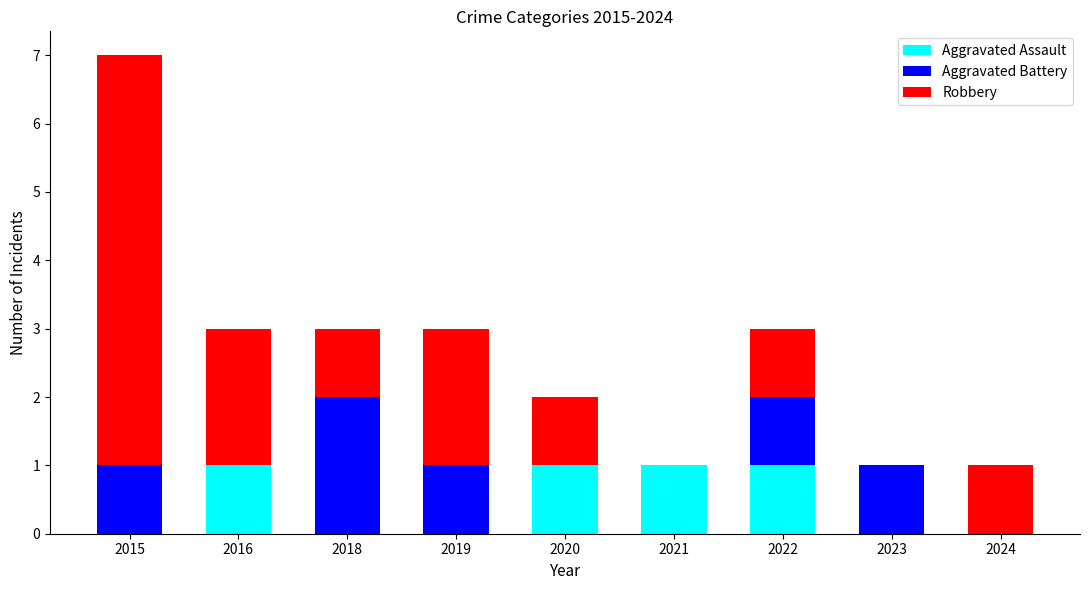

How many distinct data groups are displayed?

3